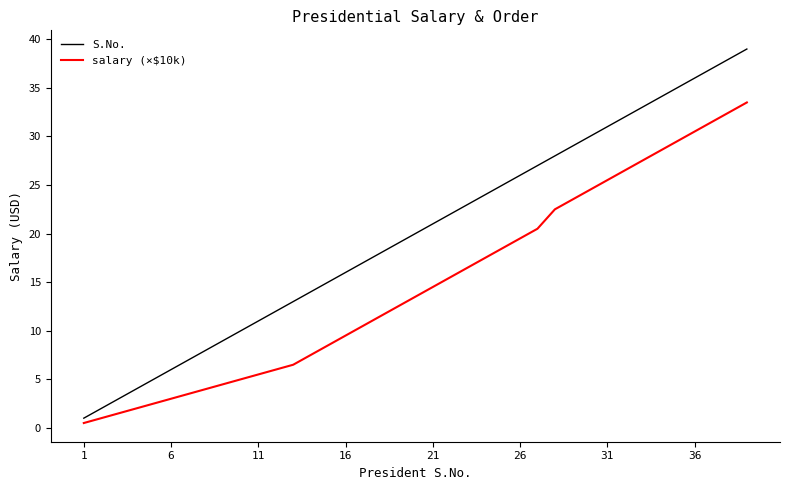

What is the average value of the S.No. series?

20.0